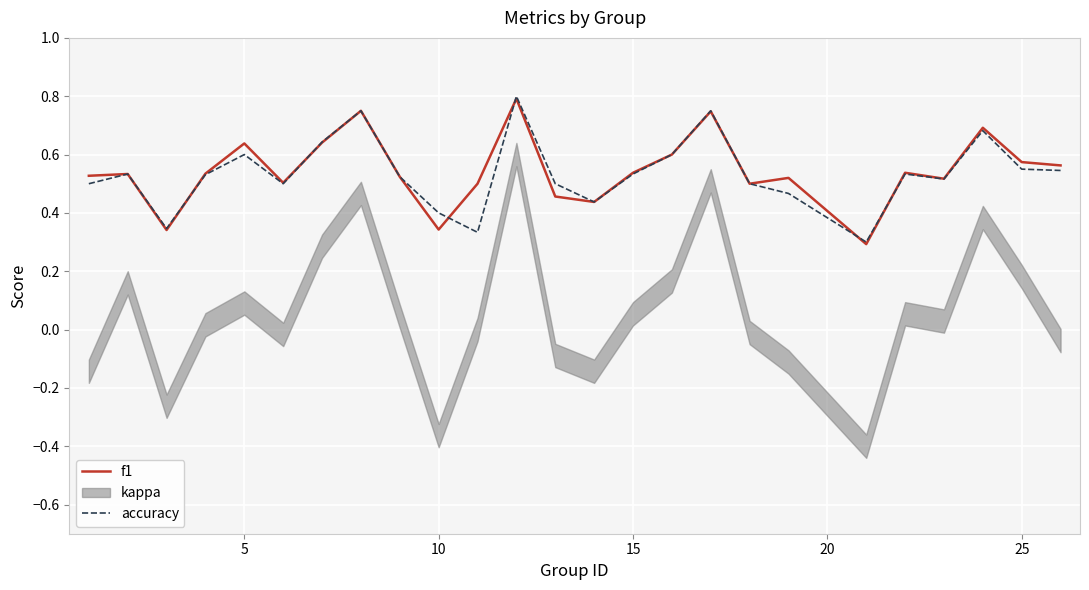

What is the value of the accuracy point at the 7th from the left?

0.6